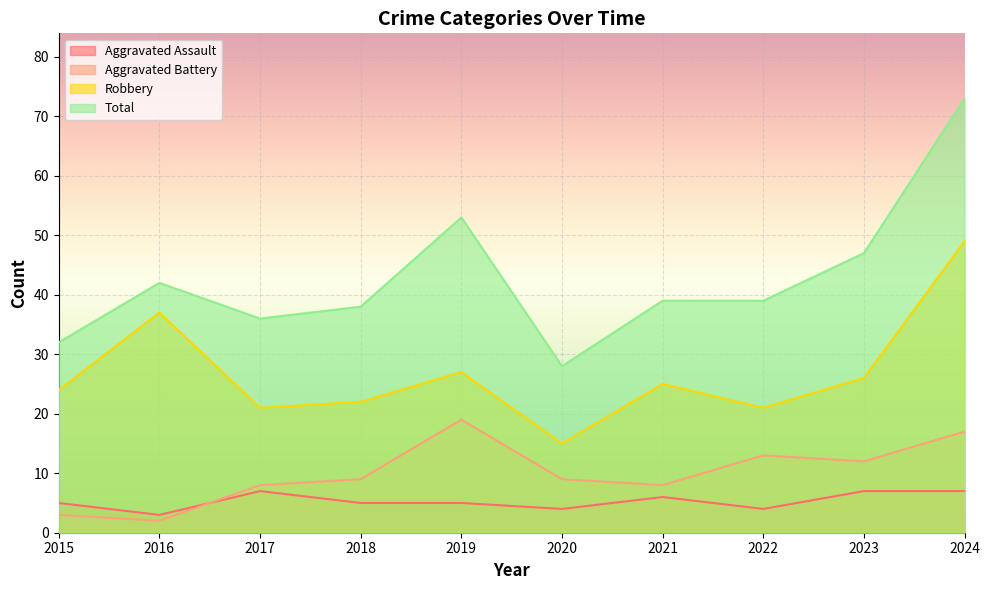

True or false: Total has a value of 39 at 2022.

True